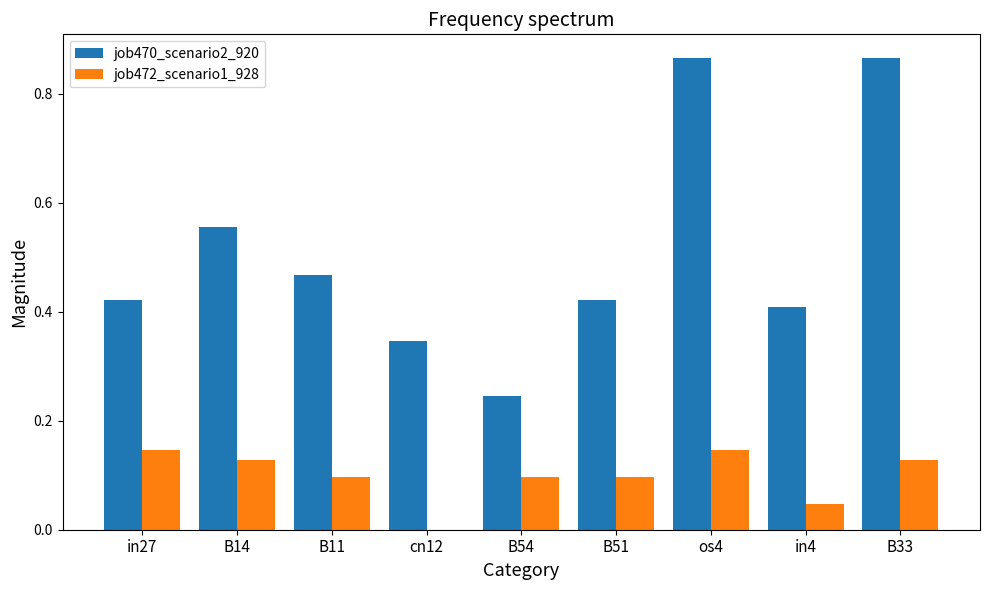

Between in27 and cn12, which series saw the biggest shift?

job472_scenario1_928